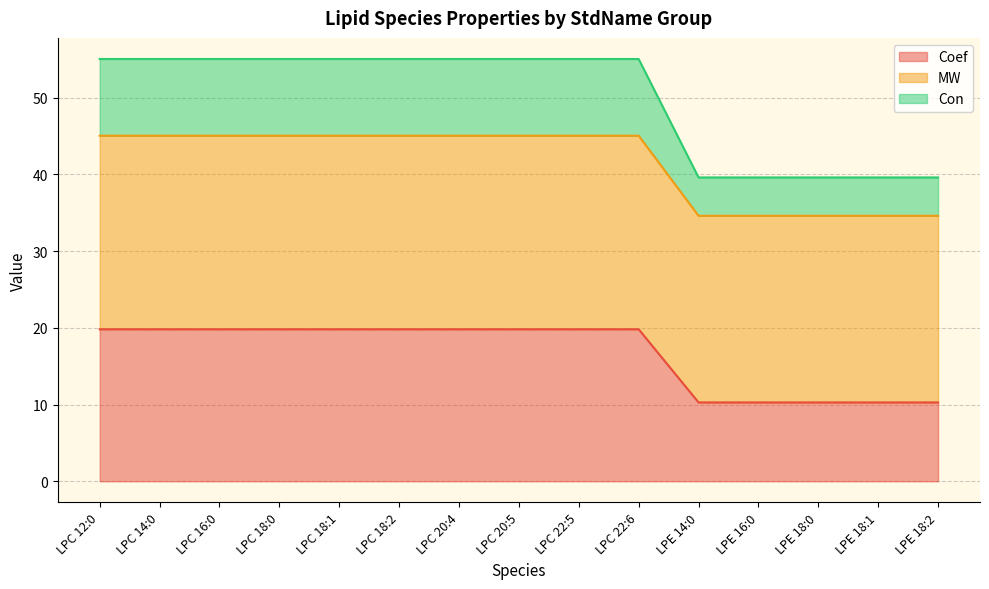

True or false: Coef and MW intersect in this chart.

False